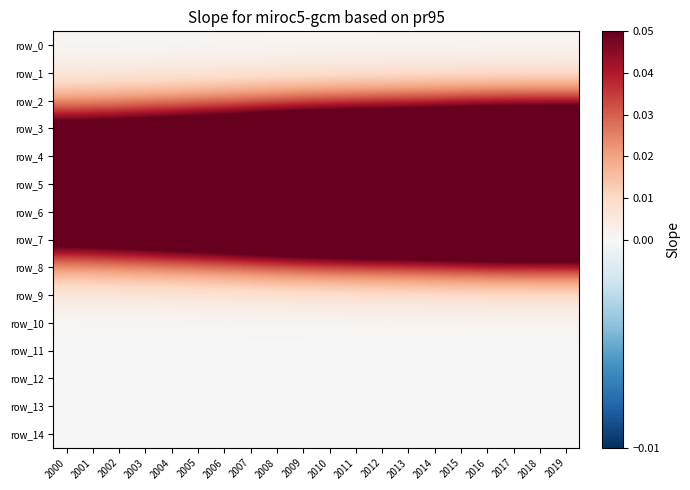

Where is row_2 nearest to the value 0?

2000